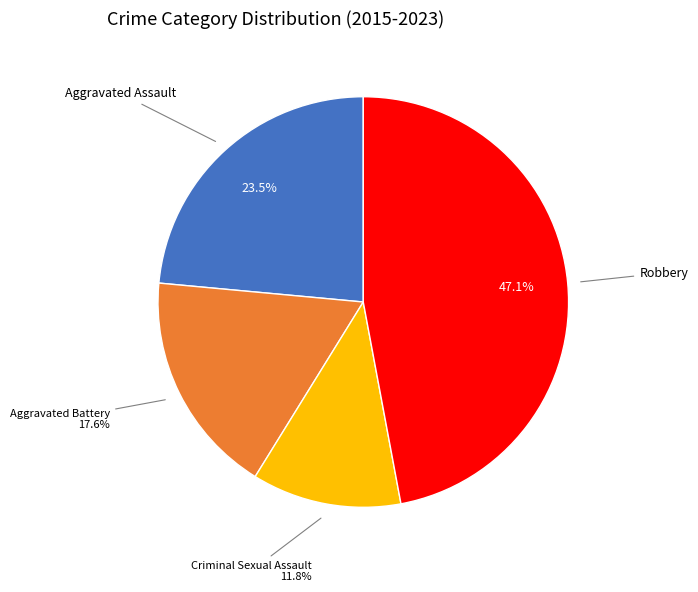

Is there any slice that represents more than half of the pie?

No